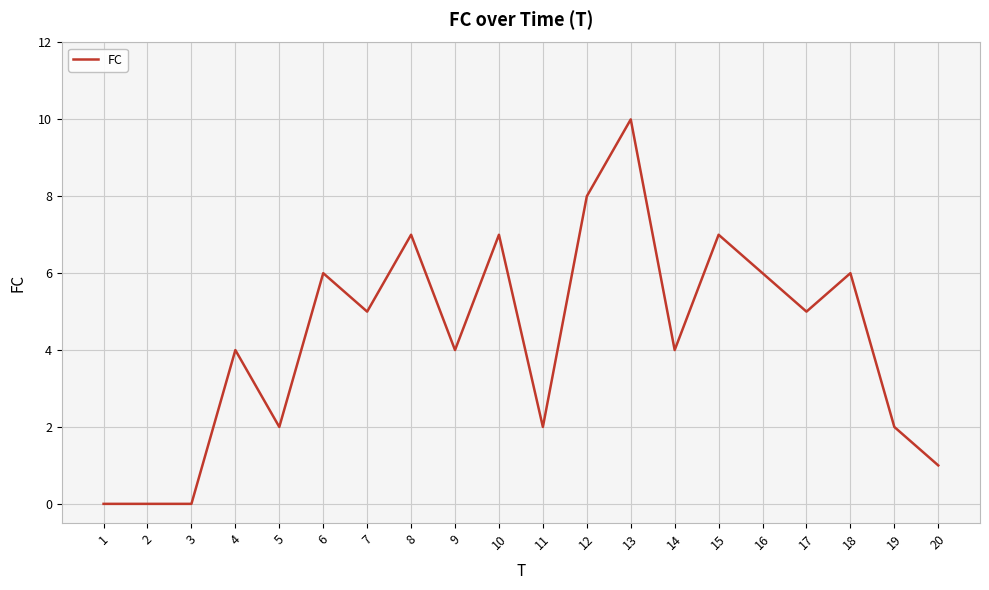

Is it true that the value at 8 is 2?

False